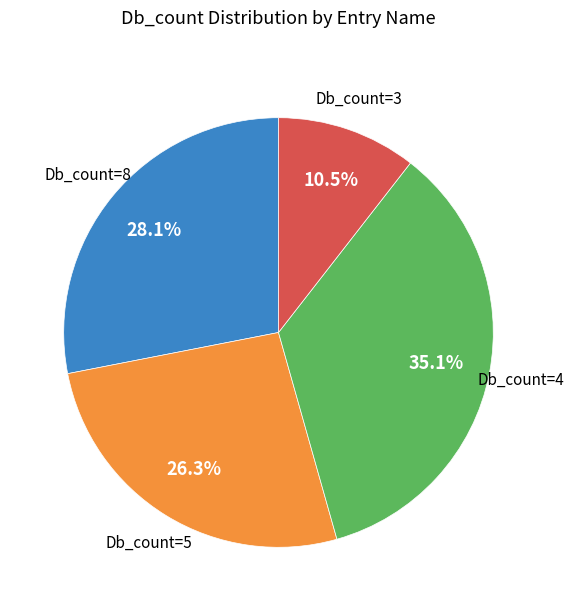

Is there any slice that represents more than half of the pie?

No